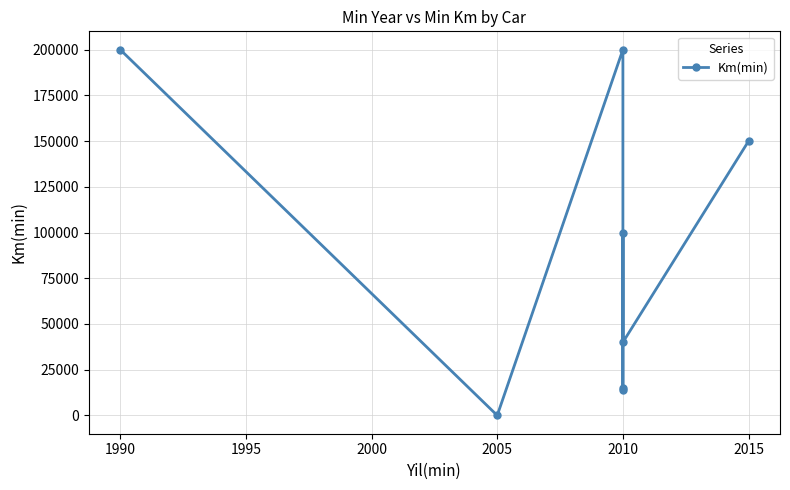

How many points are lower than both their immediate neighbors (excluding endpoints)?

3